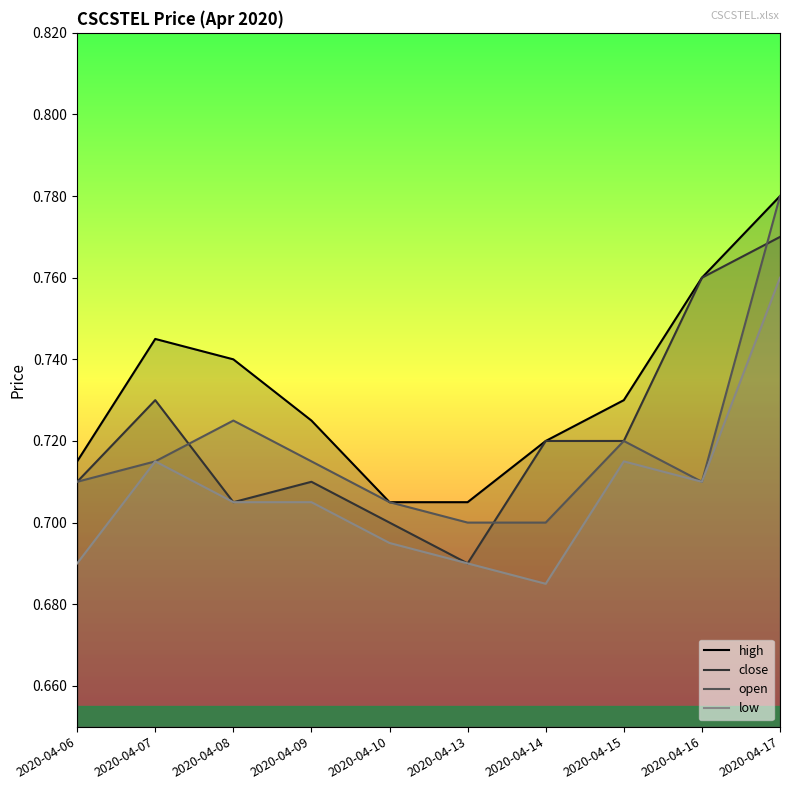

In low, how many points are higher than both neighbors (excluding endpoints)?

2